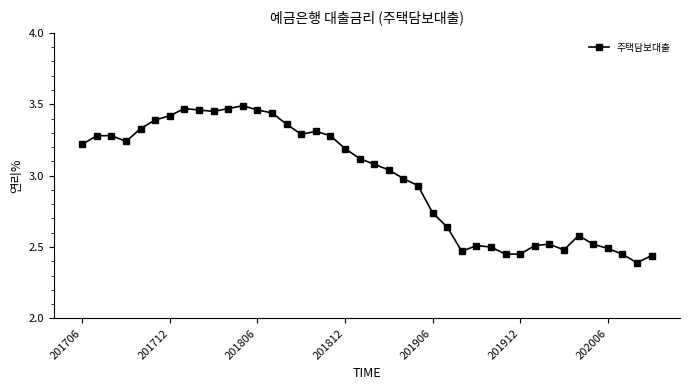

What is the difference between the maximum and minimum values?

1.1